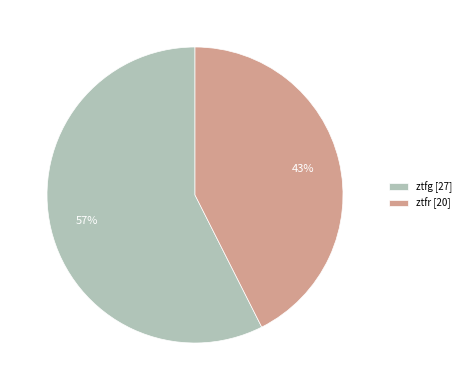

Is it true that ztfr [20] is 43% of the pie?

True